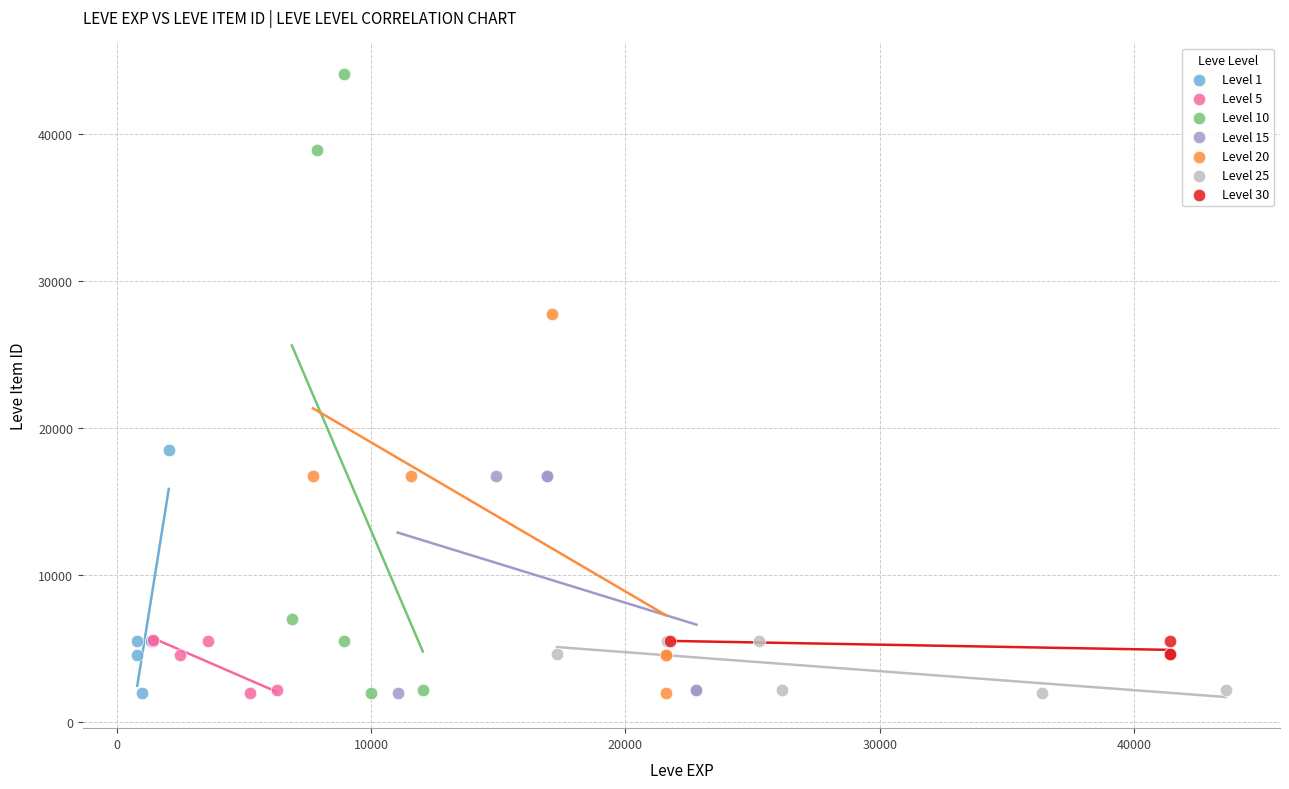

Which series reaches the maximum Y coordinate?

Level 10